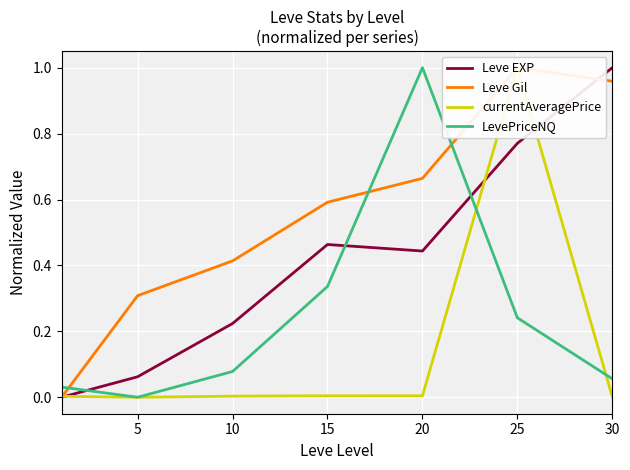

How many times do Leve EXP and LevePriceNQ cross each other?

3